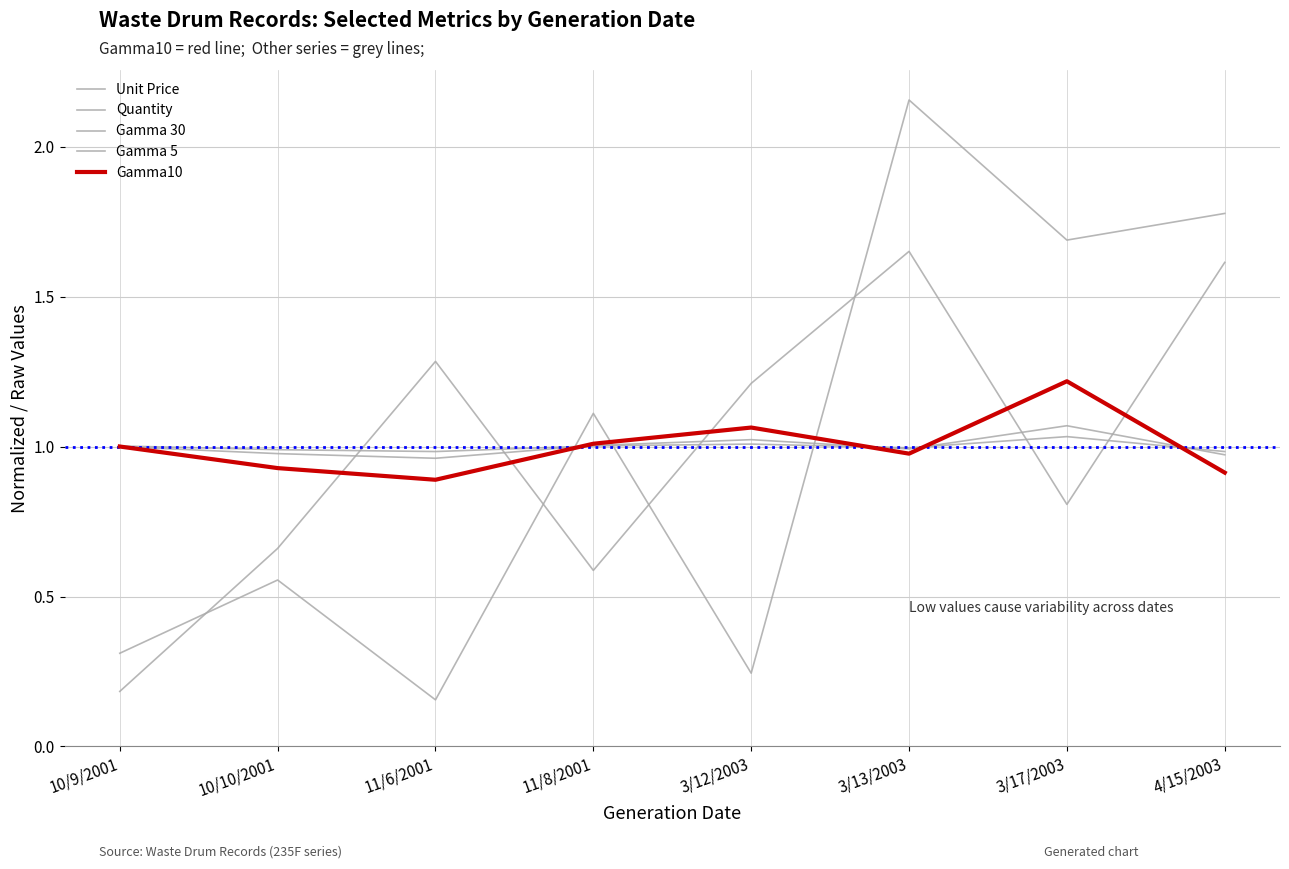

What position from the right is 11/8/2001?

5